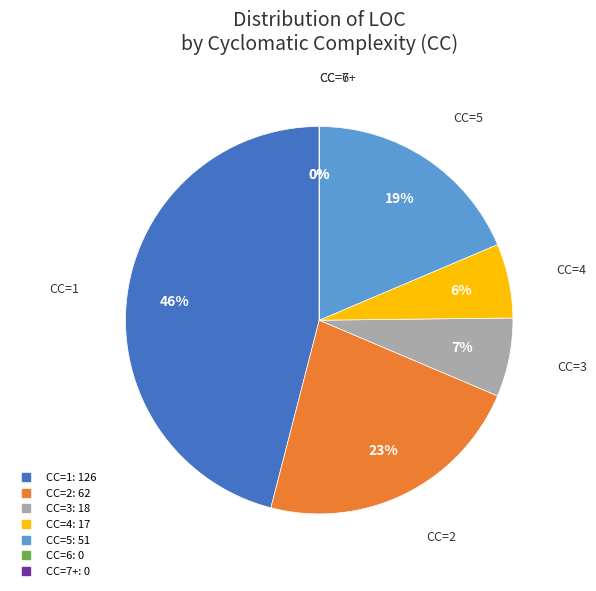

To the nearest percent, what is the average slice percentage?

14%